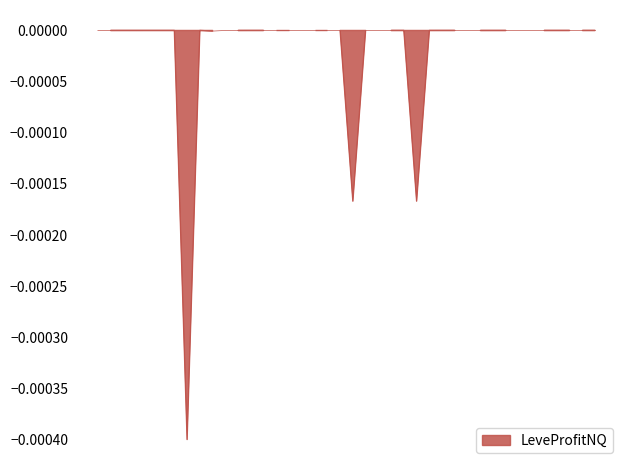

The chart shows a value of 0.0 at 10. True or false?

True